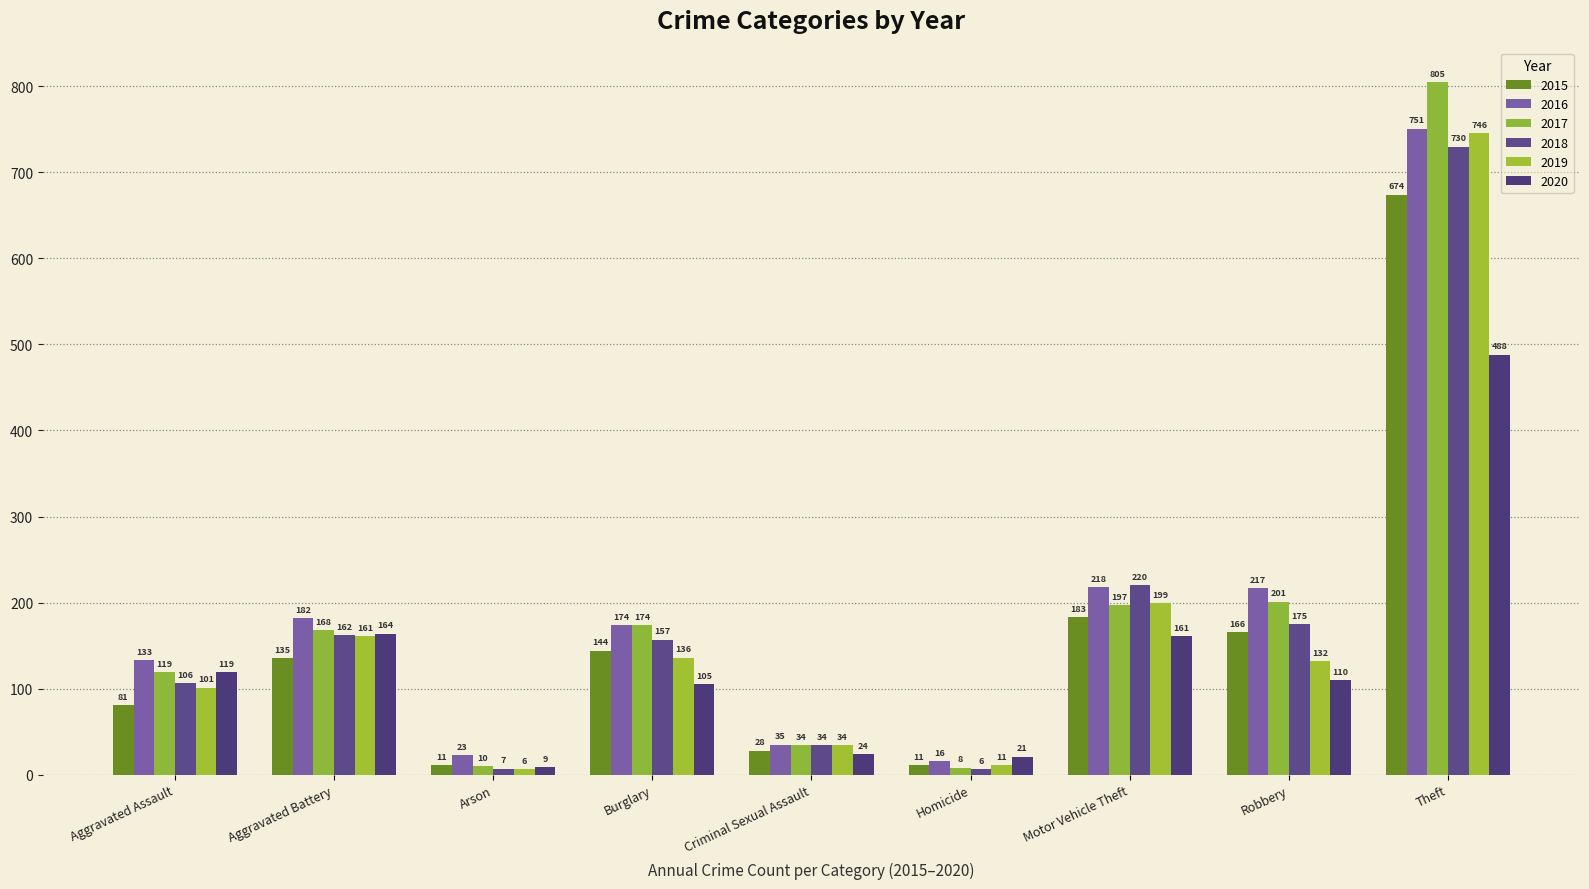

Is it true that 2019 equals 132 at Robbery?

True